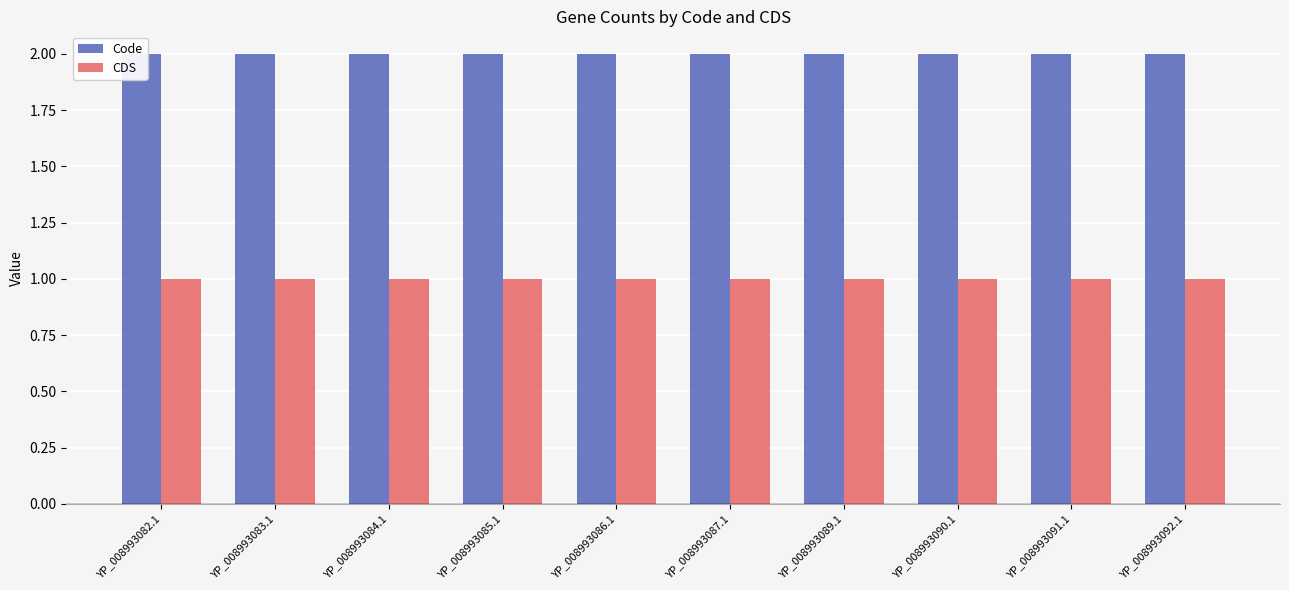

What is the label of the 9th bar from the right?

YP_008993083.1